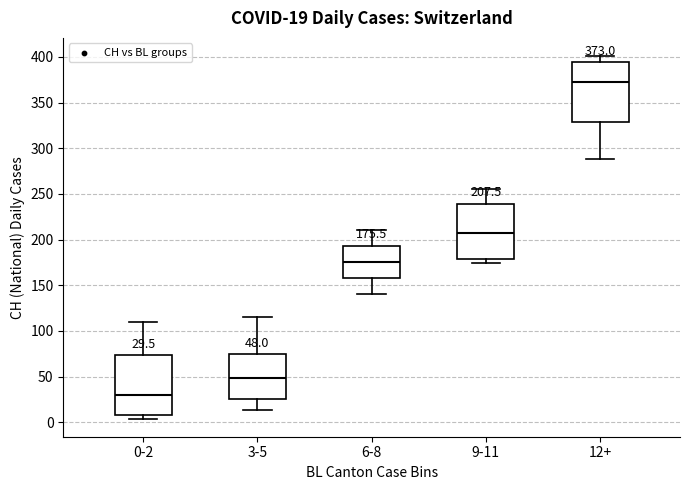

Which box has the lowest median line?

0-2